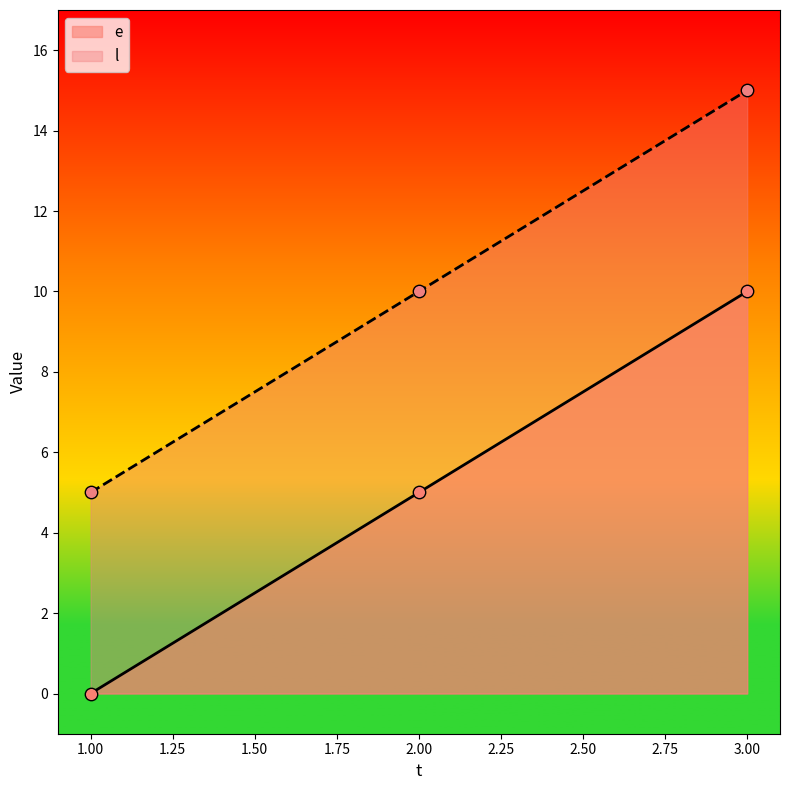

At how many categories does at least one series exceed 12?

1